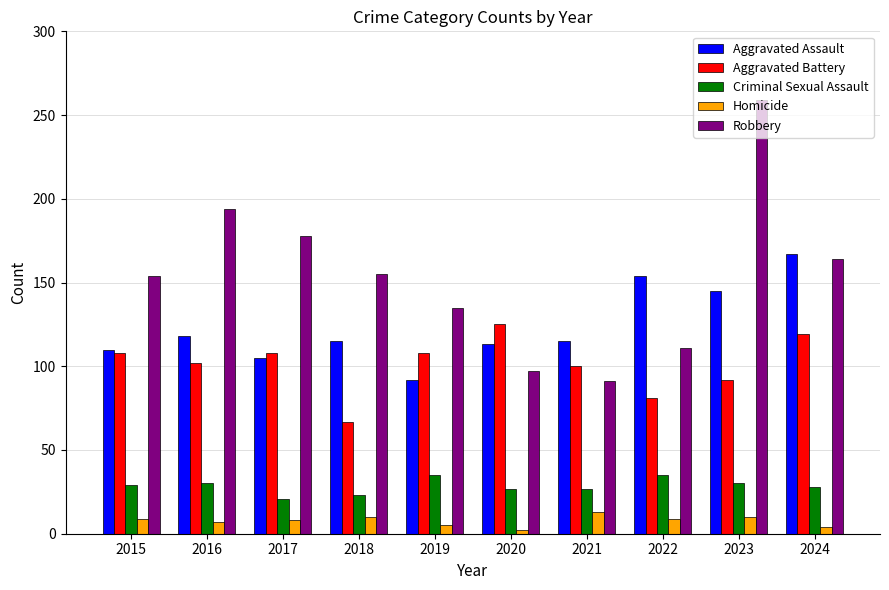

How many bars are there in each group?

5